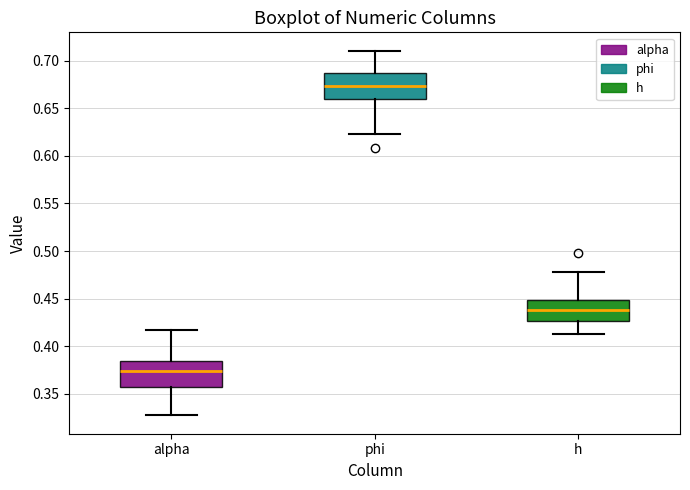

Reading left to right, read every box against the y-axis: the position of its median line, the range the box covers, and the ends of its whiskers. The values are not printed on the chart, so give them approximately, as read against the axis.

alpha: median 0.375, box 0.355 to 0.385, whiskers 0.325 to 0.415
phi: median 0.675, box 0.660 to 0.685, whiskers 0.620 to 0.710
h: median 0.440, box 0.425 to 0.450, whiskers 0.415 to 0.480